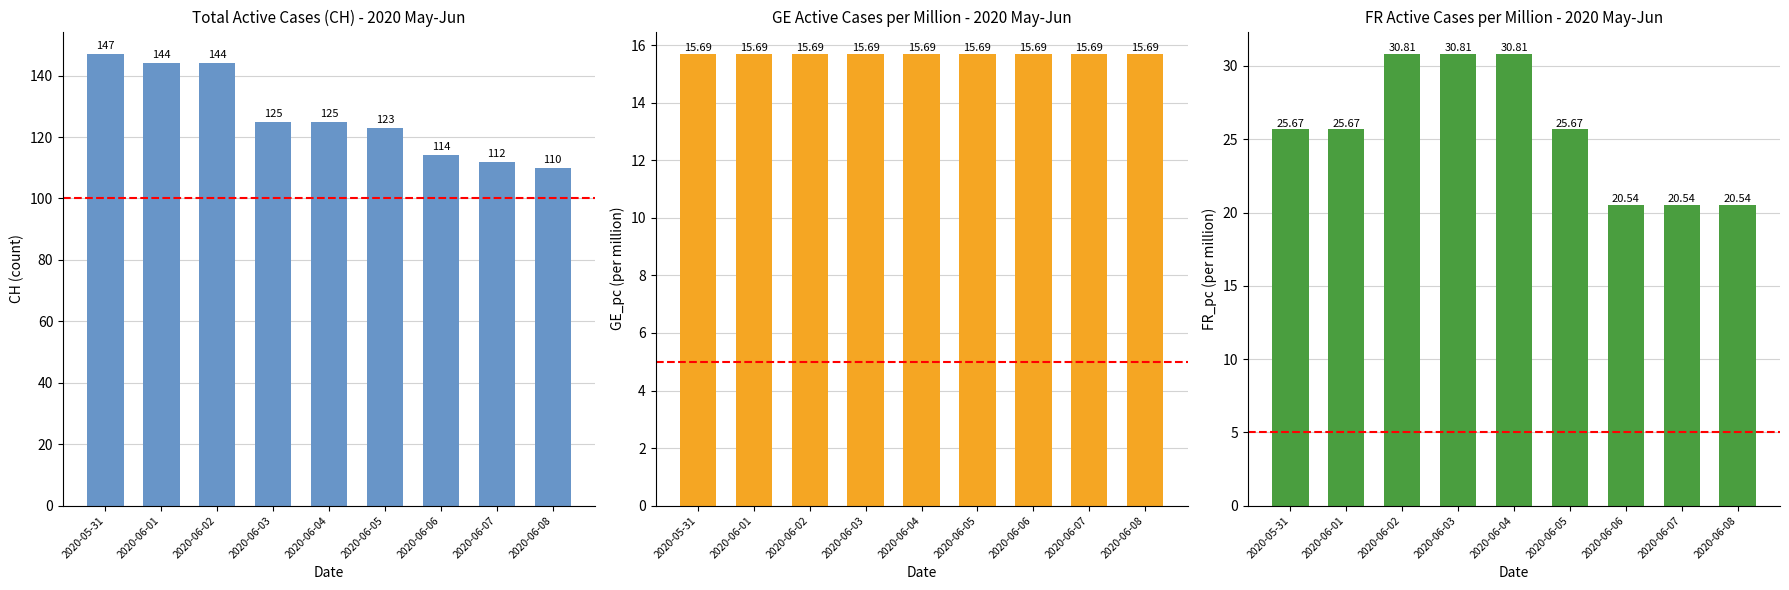

At which label is FR_pc closest to 25?

2020-05-31